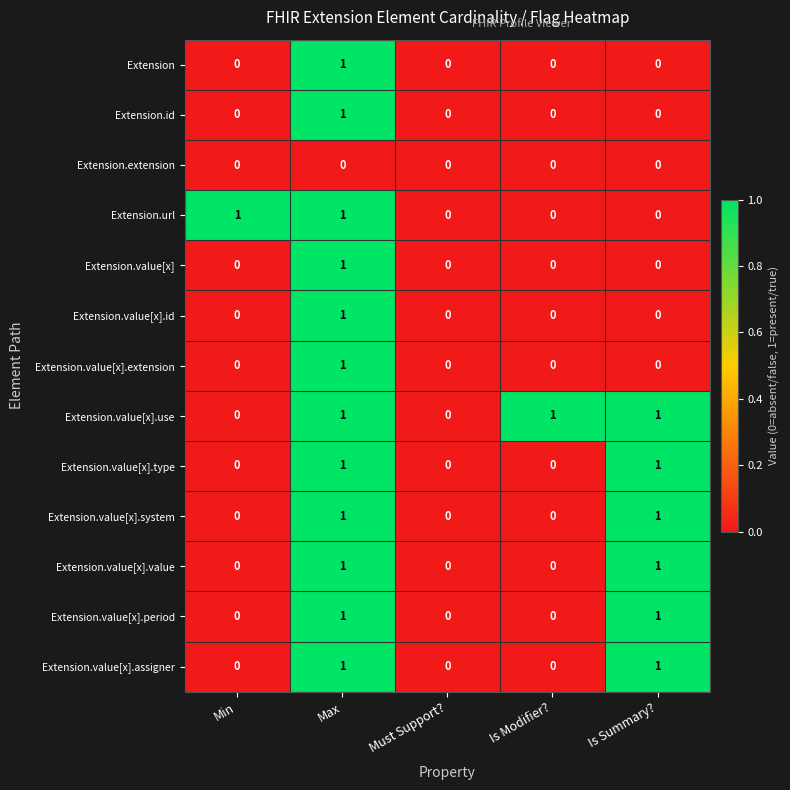

Between Must Support? and Is Modifier?, which series saw the biggest shift?

Extension.value[x].use